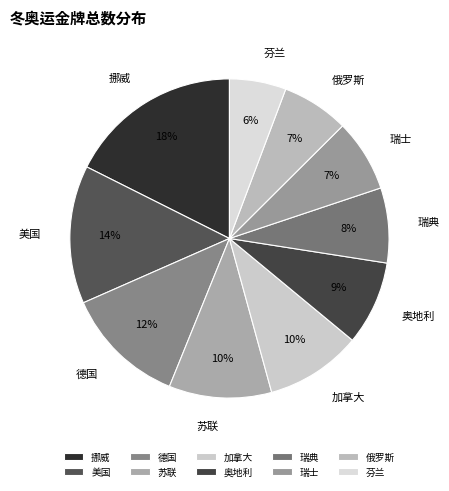

Do 苏联 and 芬兰 together represent more than half of the pie?

No